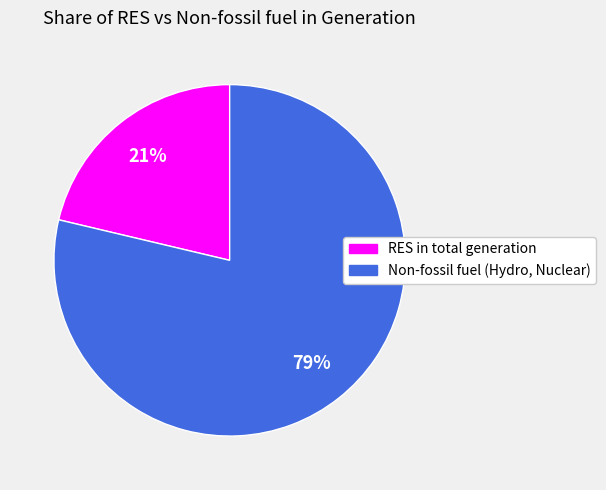

Does any single category account for the majority?

Yes